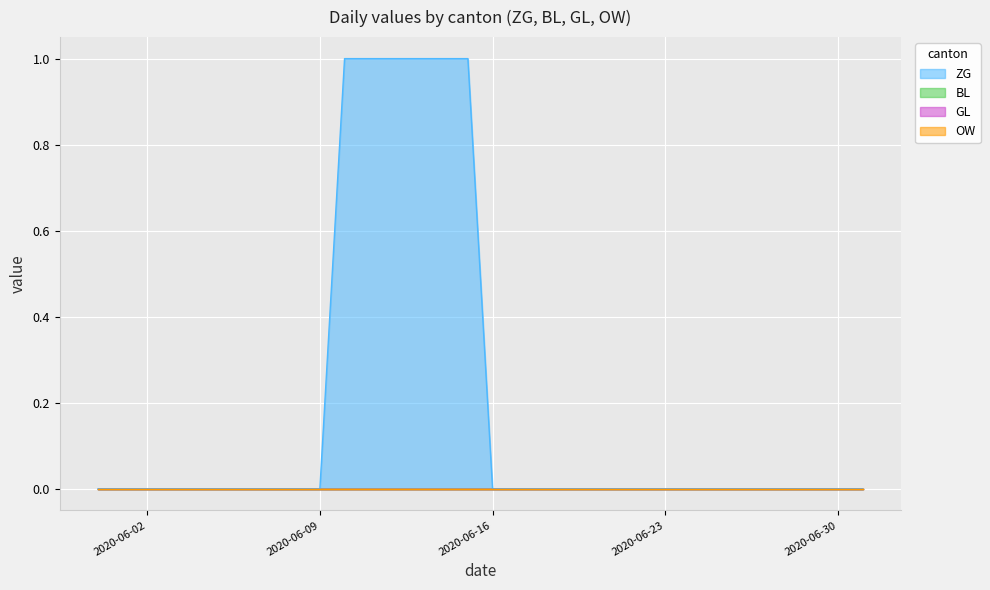

Reading right to left, extract all data points from this chart.

ZG: 0	0	0	0	0	0	0	0	0	0	0	0	0	0	0	0	1	1	1	1	1	1	0	0	0	0	0	0	0	0	0	0
BL: 0	0	0	0	0	0	0	0	0	0	0	0	0	0	0	0	0	0	0	0	0	0	0	0	0	0	0	0	0	0	0	0
GL: 0	0	0	0	0	0	0	0	0	0	0	0	0	0	0	0	0	0	0	0	0	0	0	0	0	0	0	0	0	0	0	0
OW: 0	0	0	0	0	0	0	0	0	0	0	0	0	0	0	0	0	0	0	0	0	0	0	0	0	0	0	0	0	0	0	0